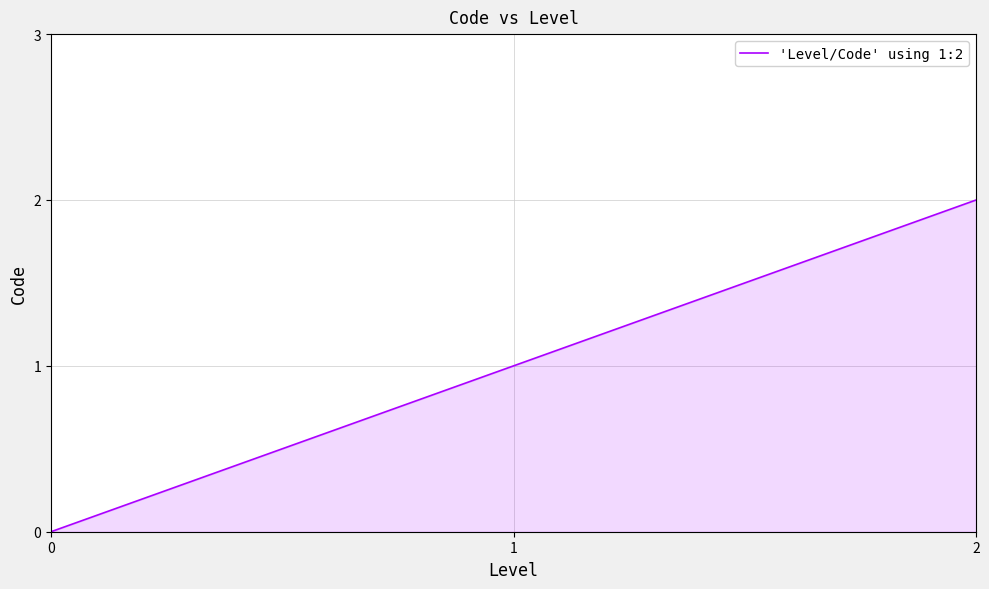

Reading right to left, list all the values displayed in this chart.

2=2	1=1	0=0